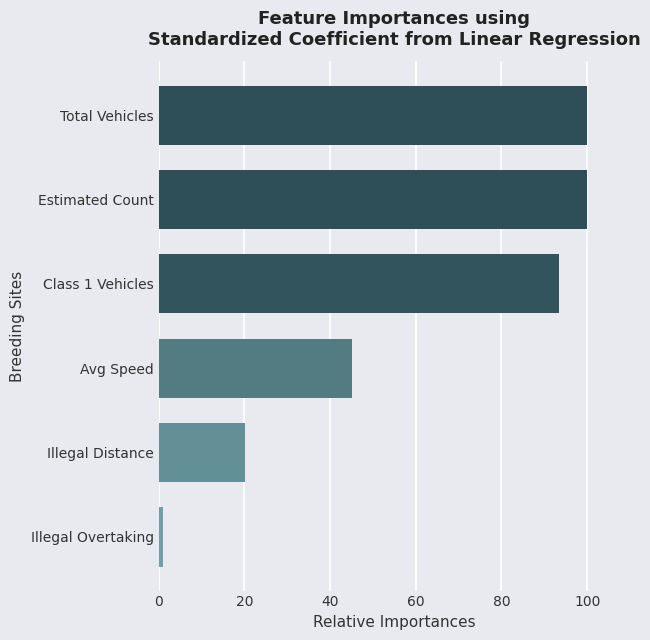

Approximately how many times larger is the value at Avg Speed compared to Class 1 Vehicles?

0.5